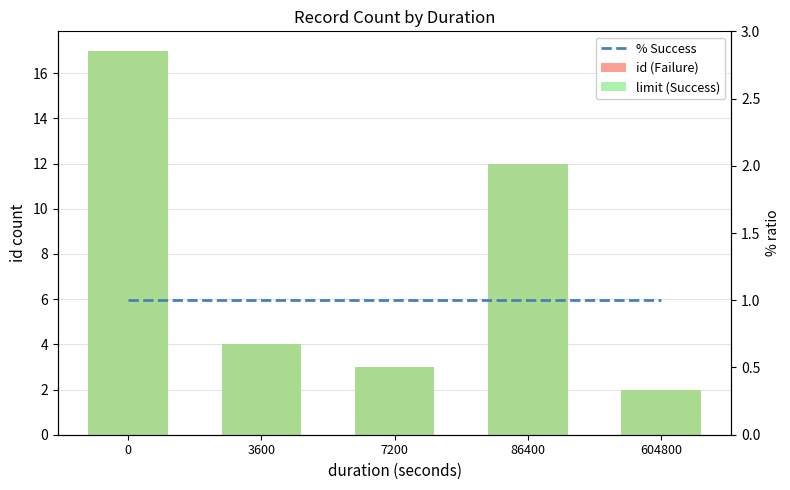

The id (Failure) series shows 6 at 3600. True or false?

False